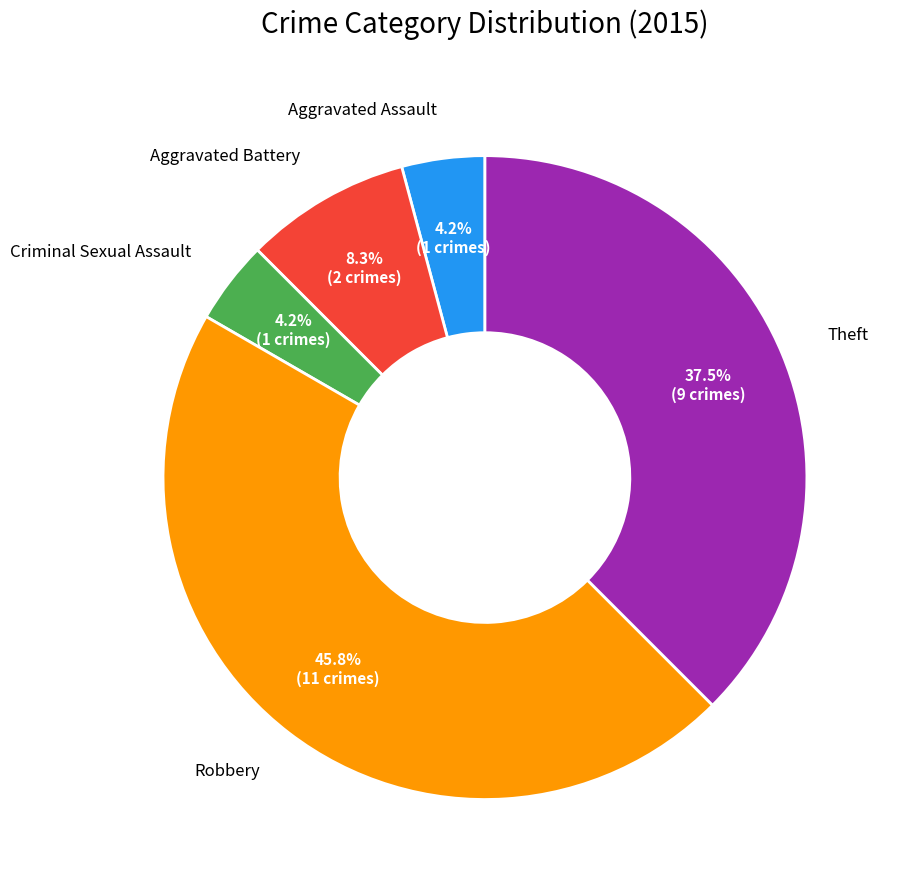

Is there a majority slice in this chart?

No